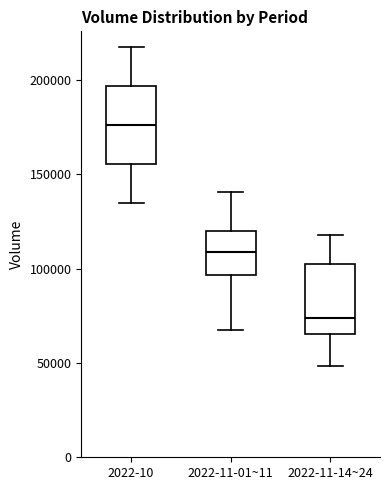

Which box has the lowest median line?

2022-11-14~24